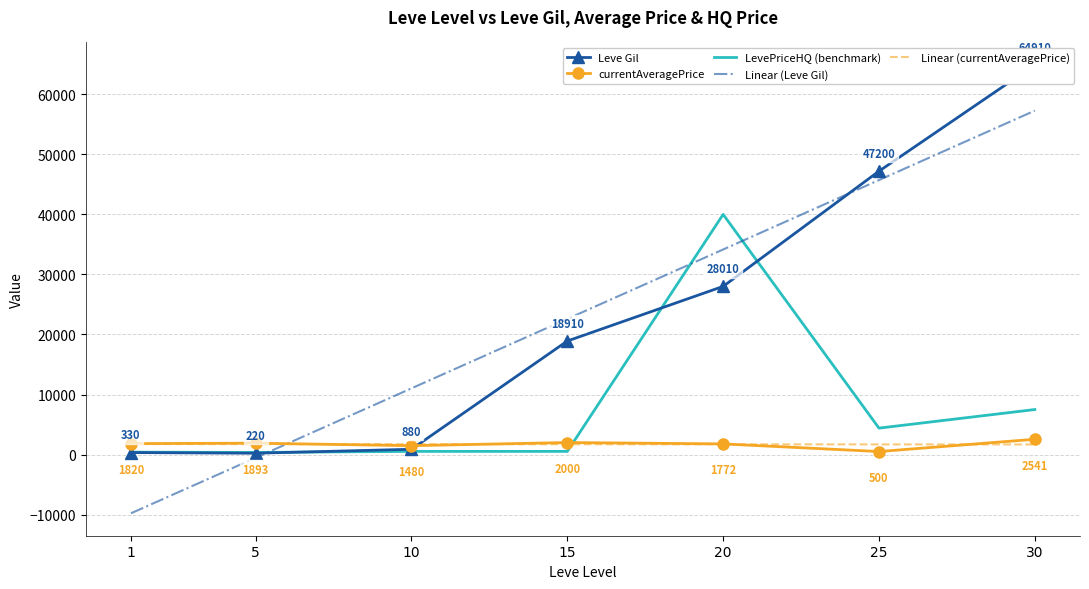

Is it true that Linear (currentAveragePrice) equals 1692.4 at 25?

True